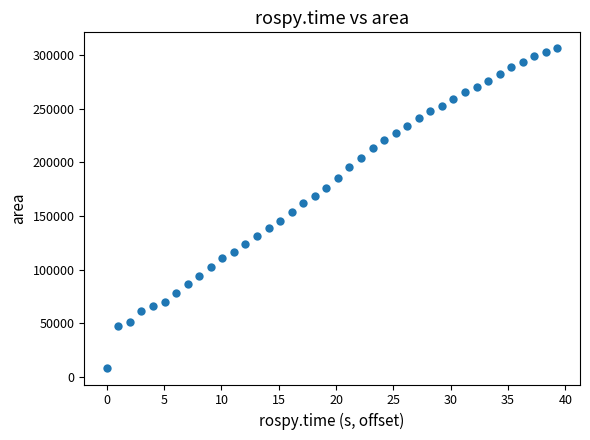

What is the range of Y values (max minus min)?

298456